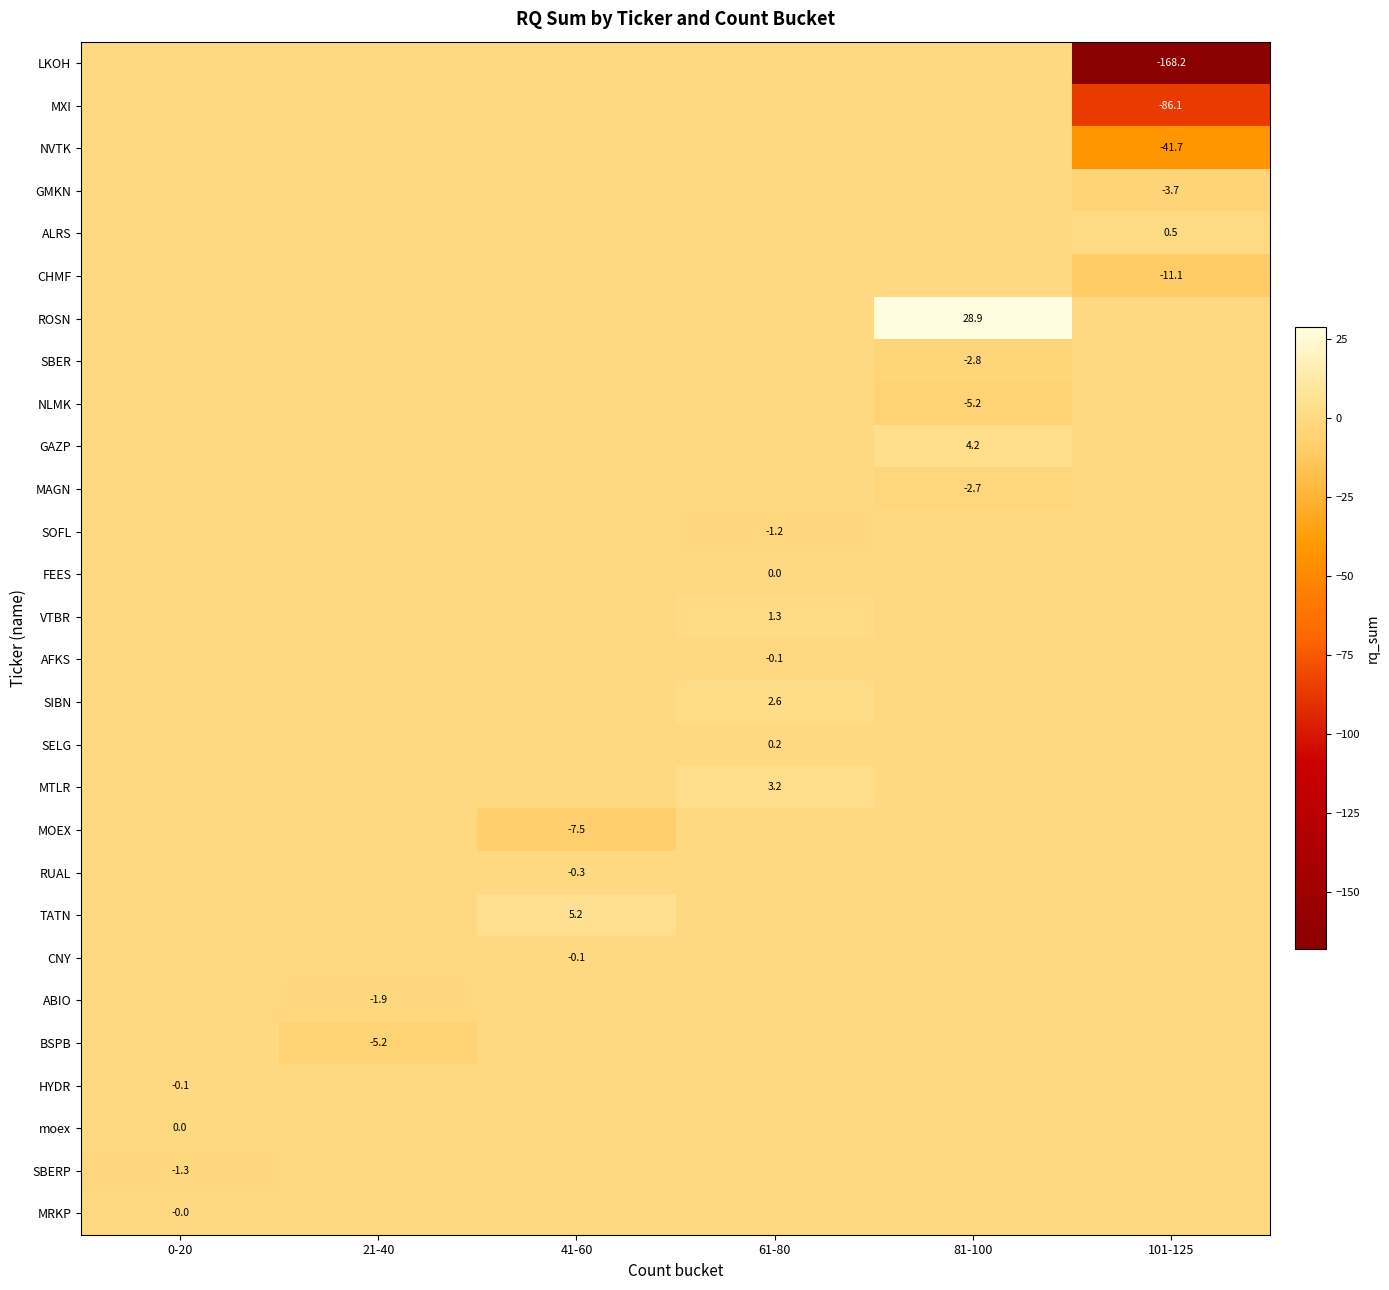

At how many categories does at least one series exceed -63?

6